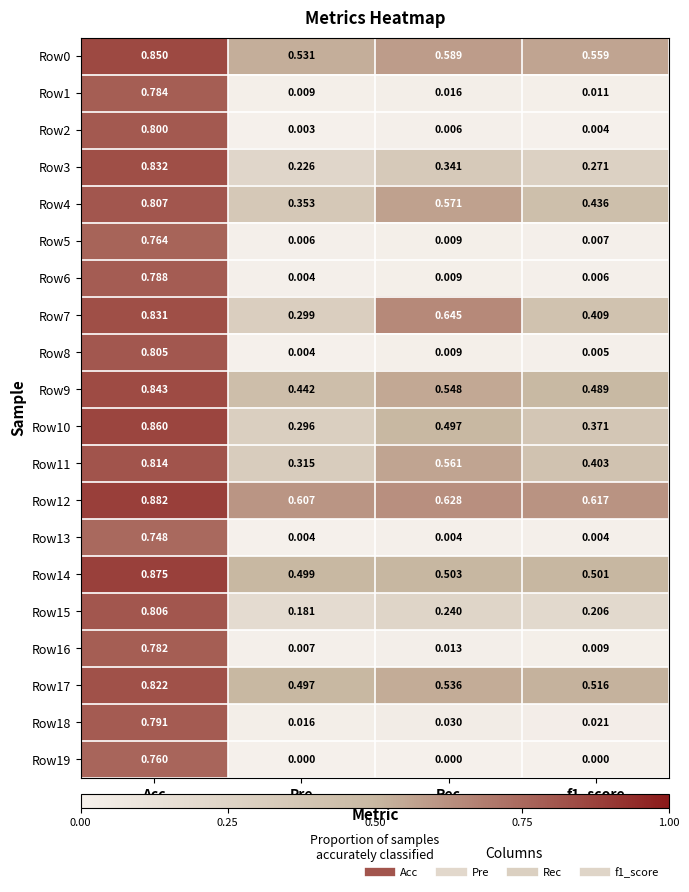

At which category is the sum across all series the highest?

Acc